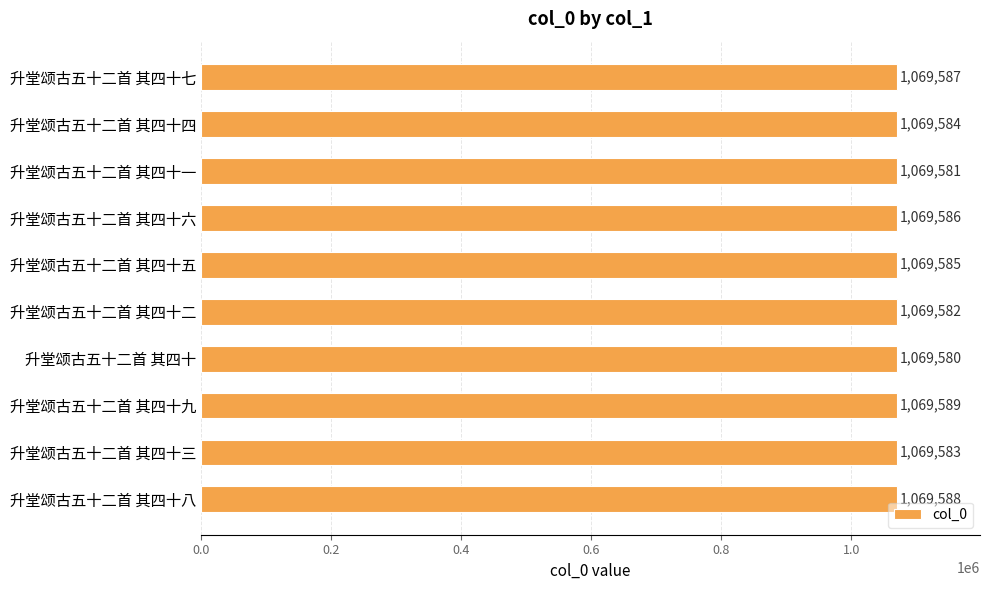

Rank the categories by value from lowest to highest.

升堂颂古五十二首 其四十, 升堂颂古五十二首 其四十一, 升堂颂古五十二首 其四十二, 升堂颂古五十二首 其四十三, 升堂颂古五十二首 其四十四, 升堂颂古五十二首 其四十五, 升堂颂古五十二首 其四十六, 升堂颂古五十二首 其四十七, 升堂颂古五十二首 其四十八, 升堂颂古五十二首 其四十九